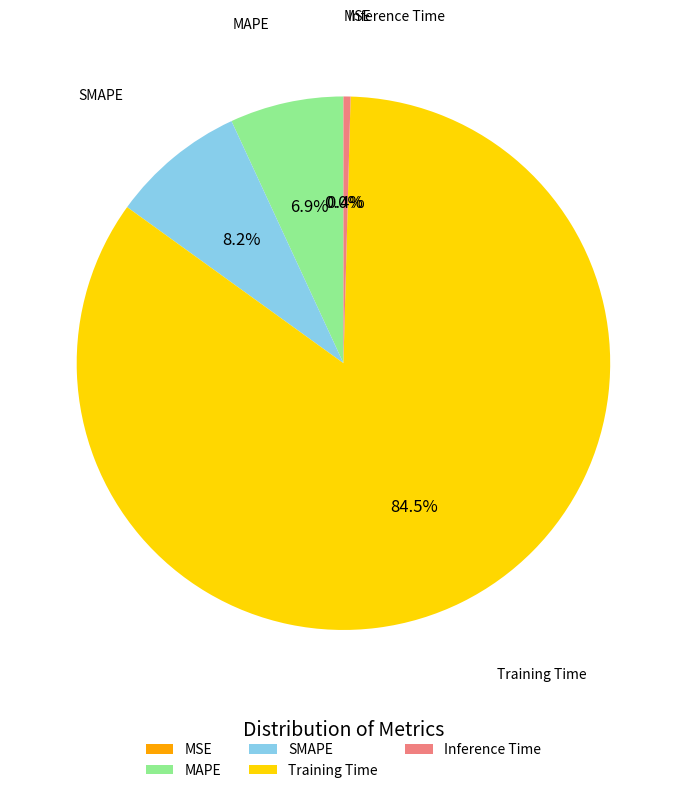

What is the total percentage of MSE and MAPE?

6.9%